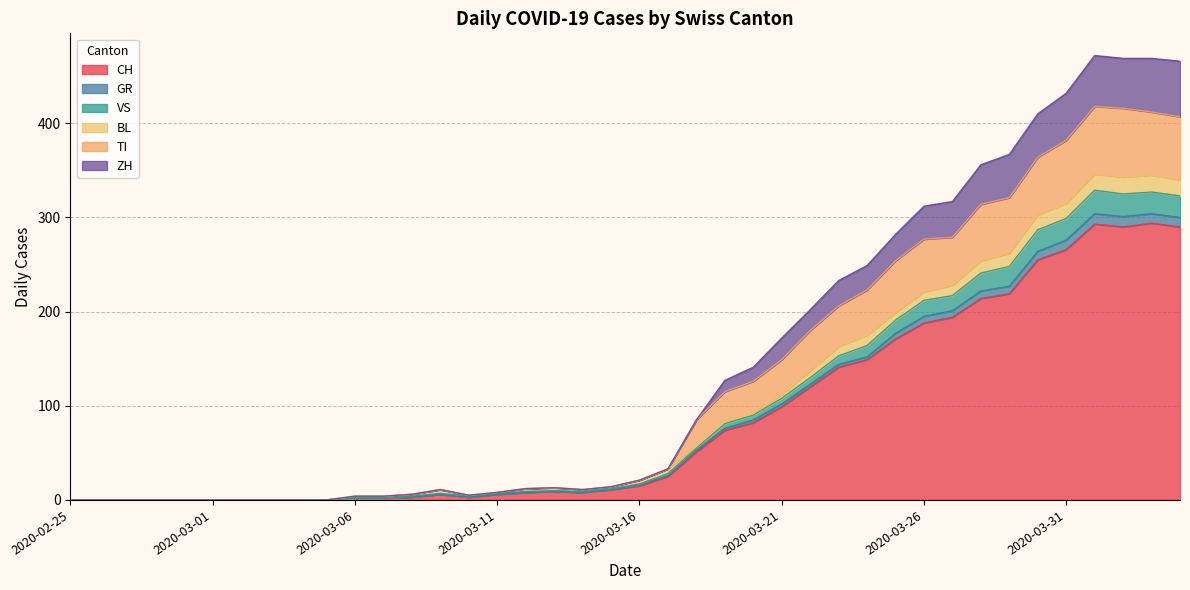

What are all the series names shown in the legend?

CH, GR, VS, BL, TI, ZH